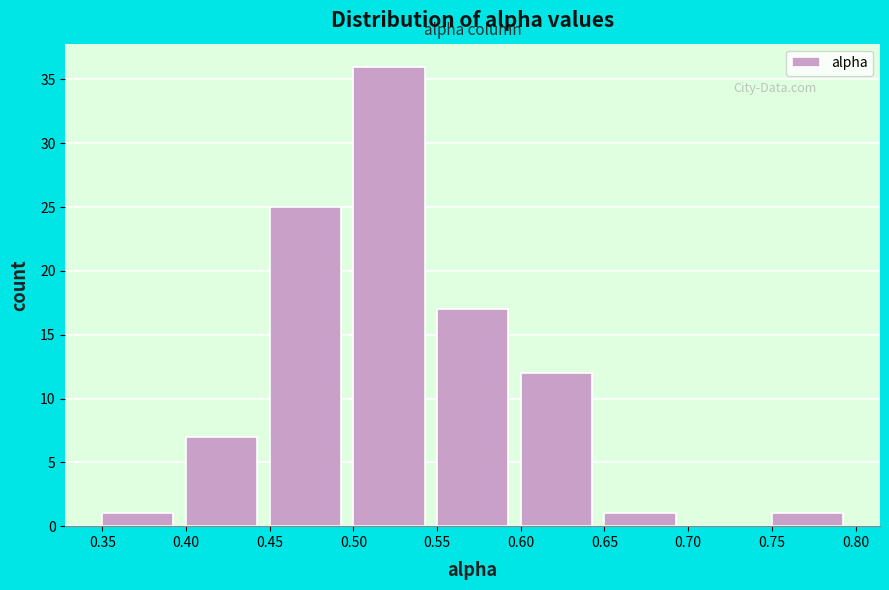

Which range on the x-axis has the tallest bar?

0.50 to 0.55